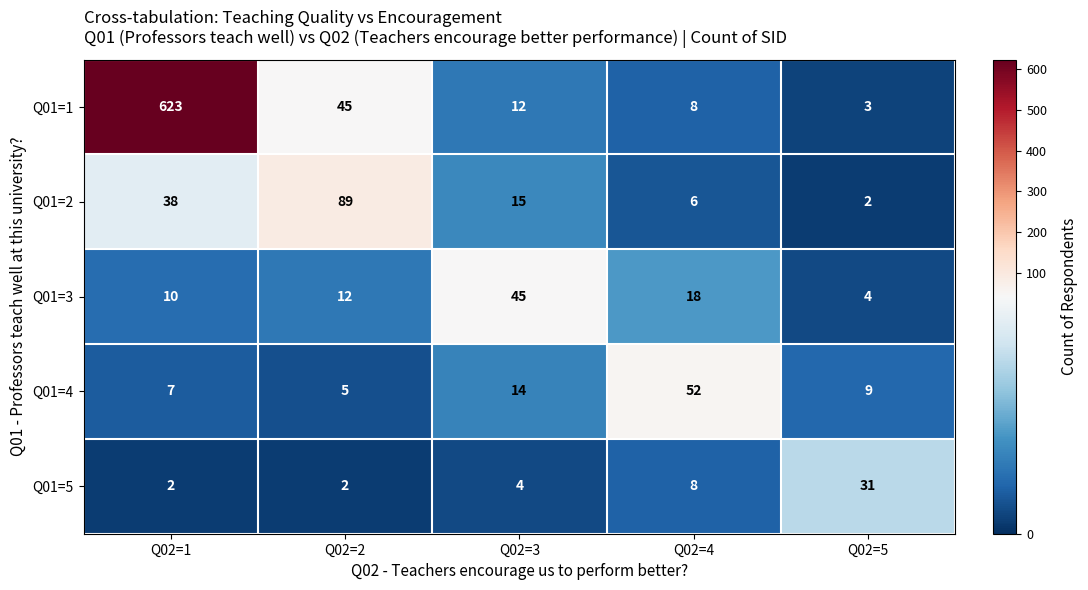

At which label is Q01=4 closest to 28?

Q02=3